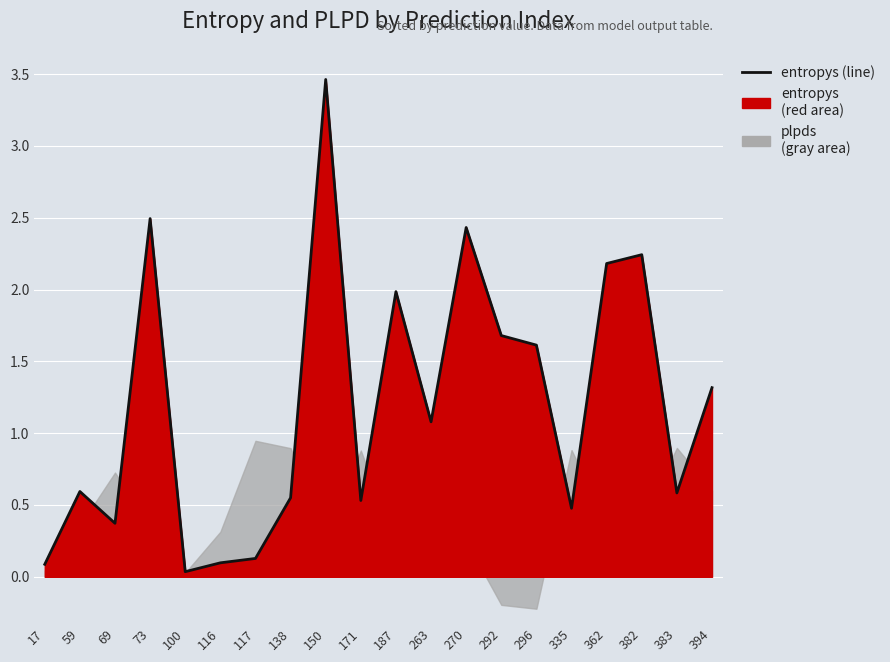

Rank the categories by value from lowest to highest.

100, 17, 116, 117, 69, 335, 171, 138, 383, 59, 263, 394, 296, 292, 187, 362, 382, 270, 73, 150